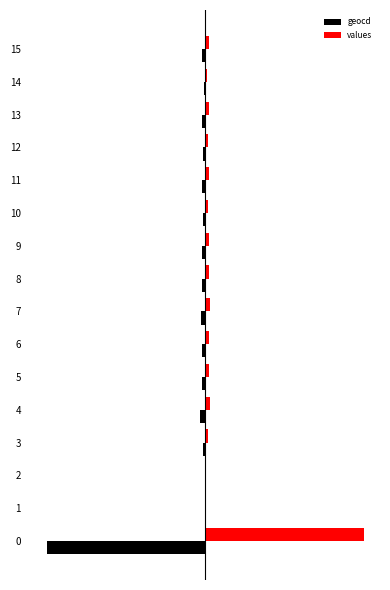

What are all the series names shown in the legend?

geocd, values